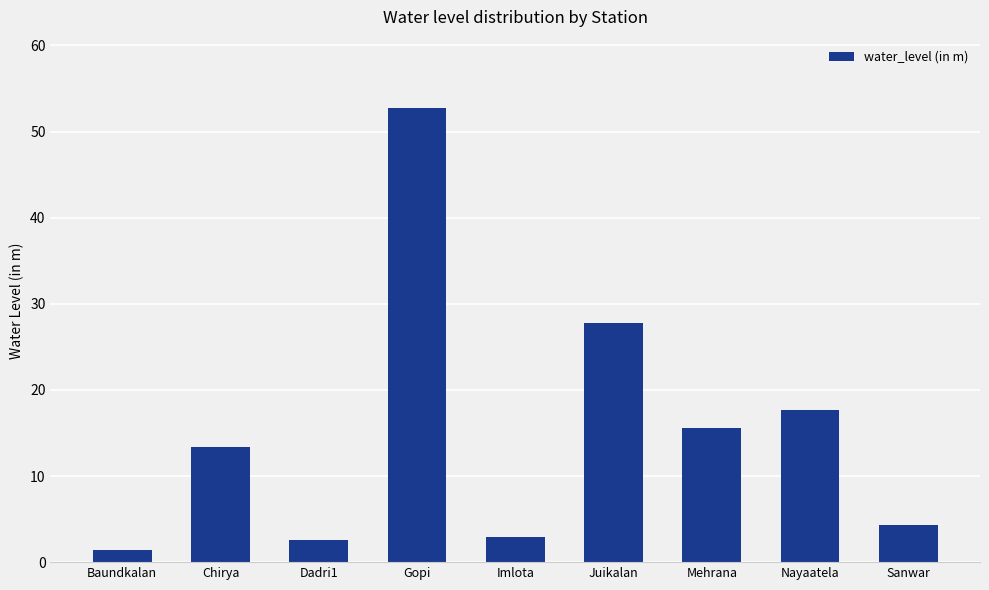

Which has a higher value, Gopi or Imlota?

Gopi